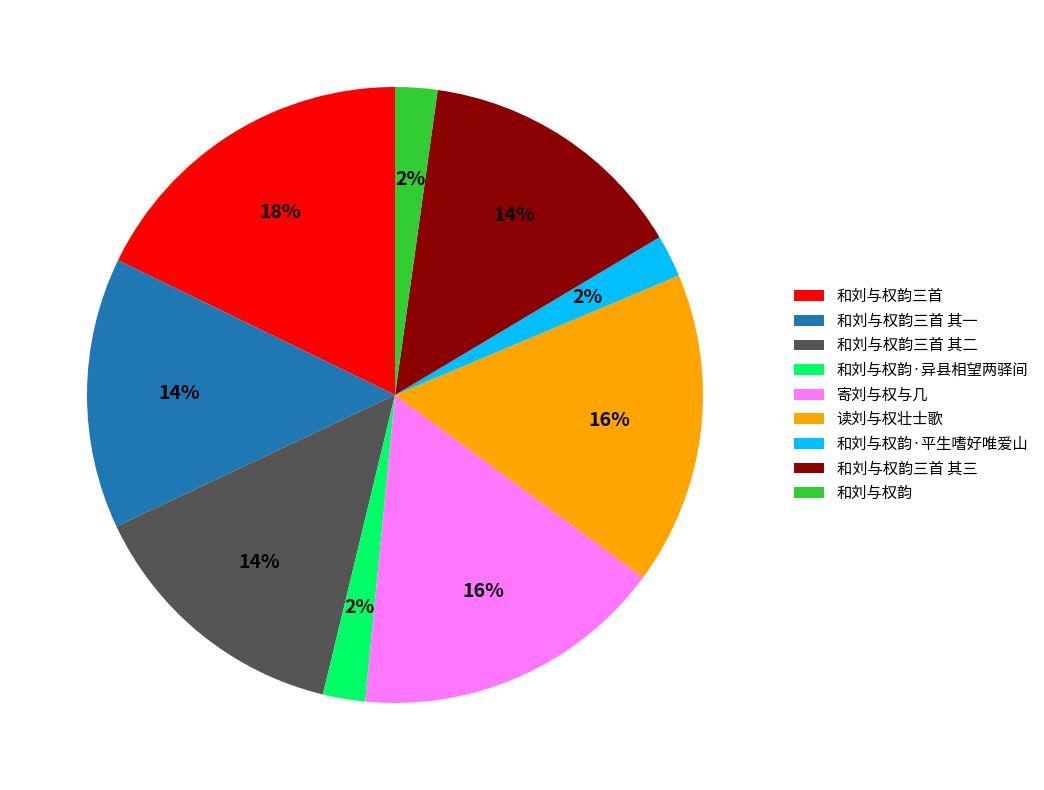

Is the sum of 寄刘与权与几 and 读刘与权壮士歌 greater than half?

No